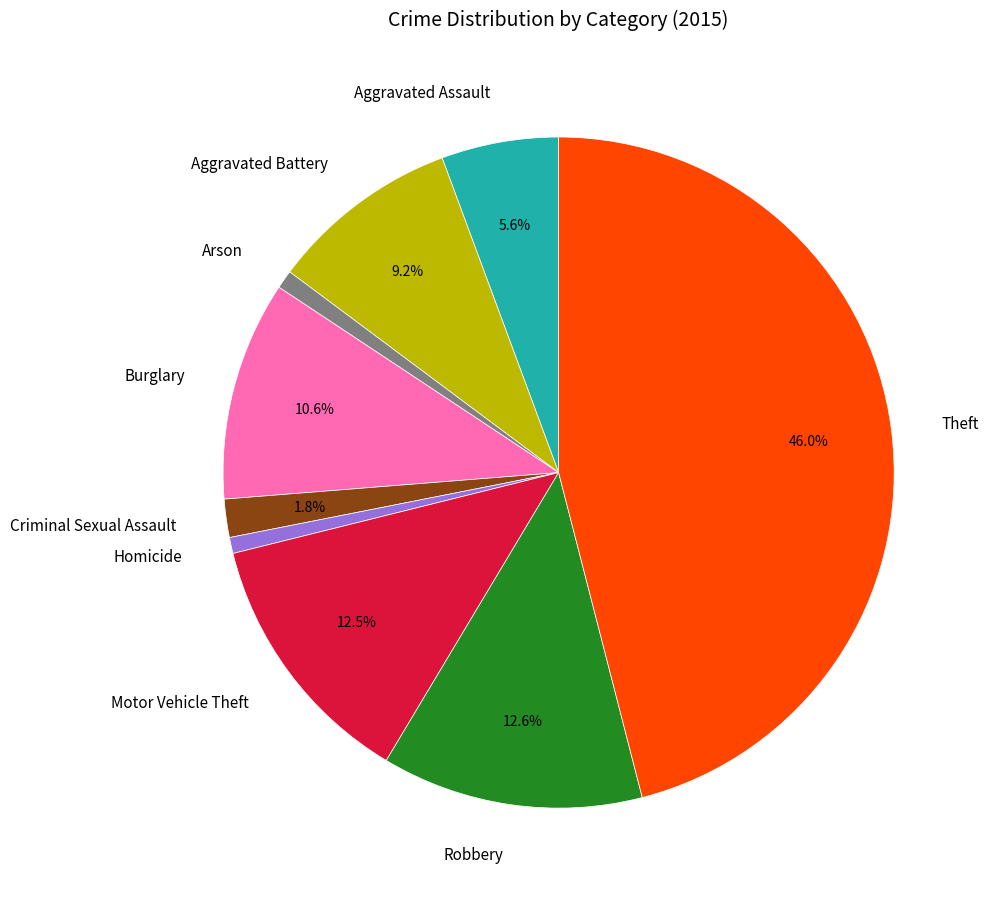

Between Aggravated Battery and Theft, which is larger?

Theft